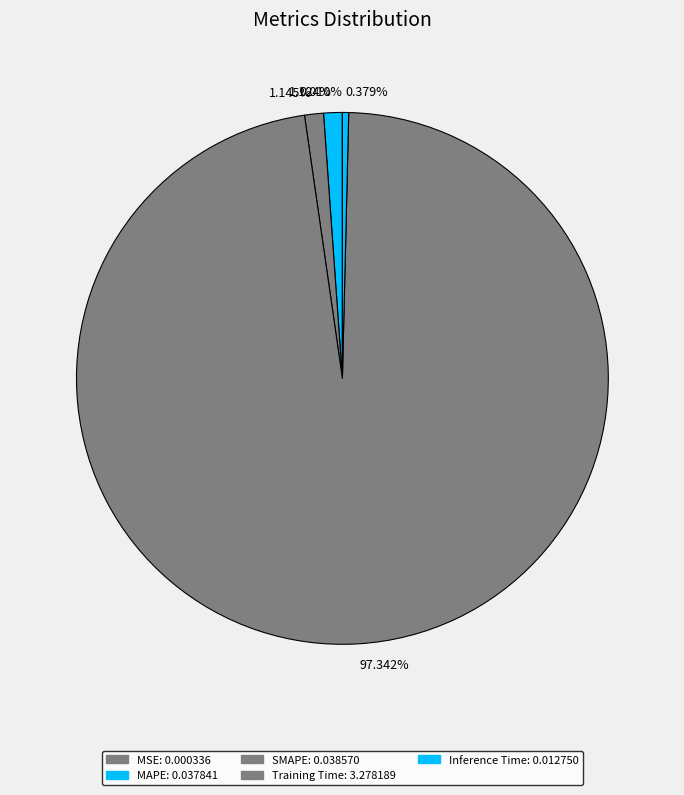

Rank the categories by value from lowest to highest.

MSE, Inference Time, MAPE, SMAPE, Training Time